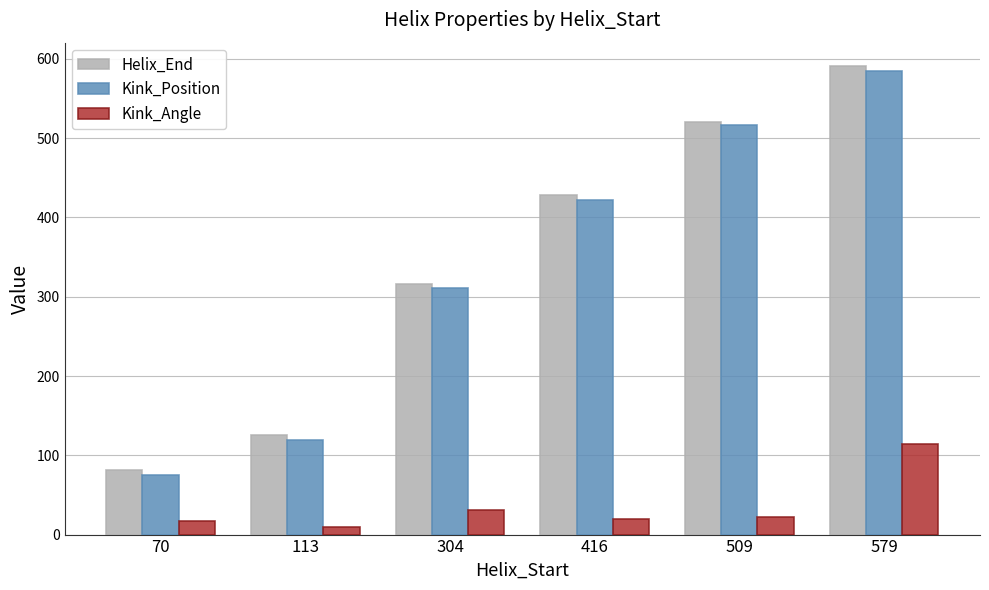

List the series in order of their peak value, lowest first.

Kink_Angle, Kink_Position, Helix_End